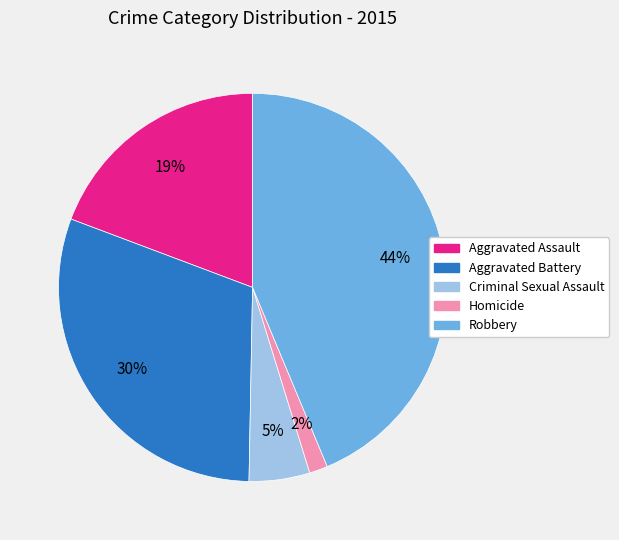

Is it true that Aggravated Assault is 34% of the pie?

False